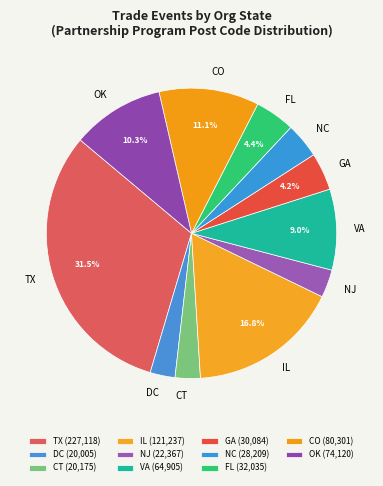

How many segments does this pie chart have?

11